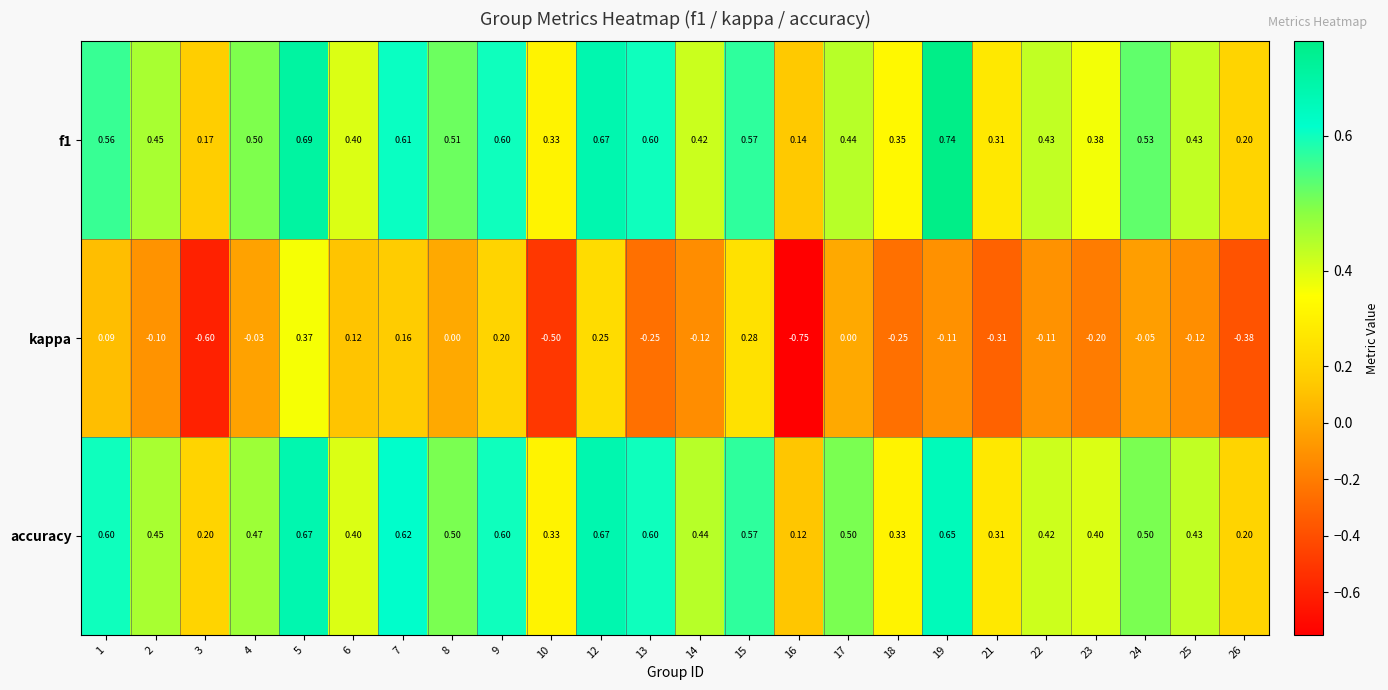

Rank the series by their maximum value, from lowest to highest.

kappa, accuracy, f1